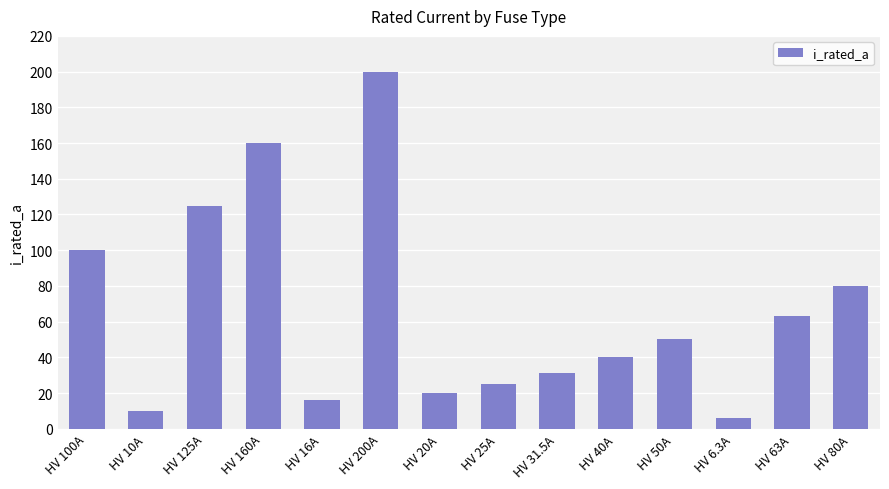

Which has a higher value, HV 160A or HV 16A?

HV 160A